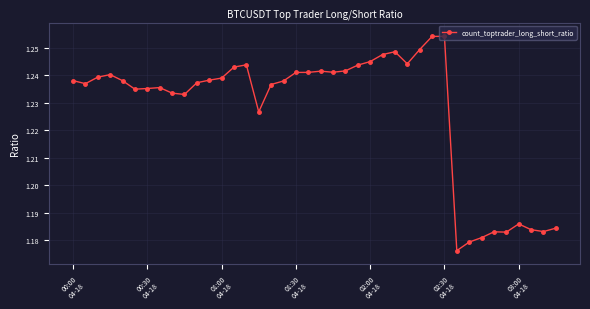

What is the sum of all values?

49.1